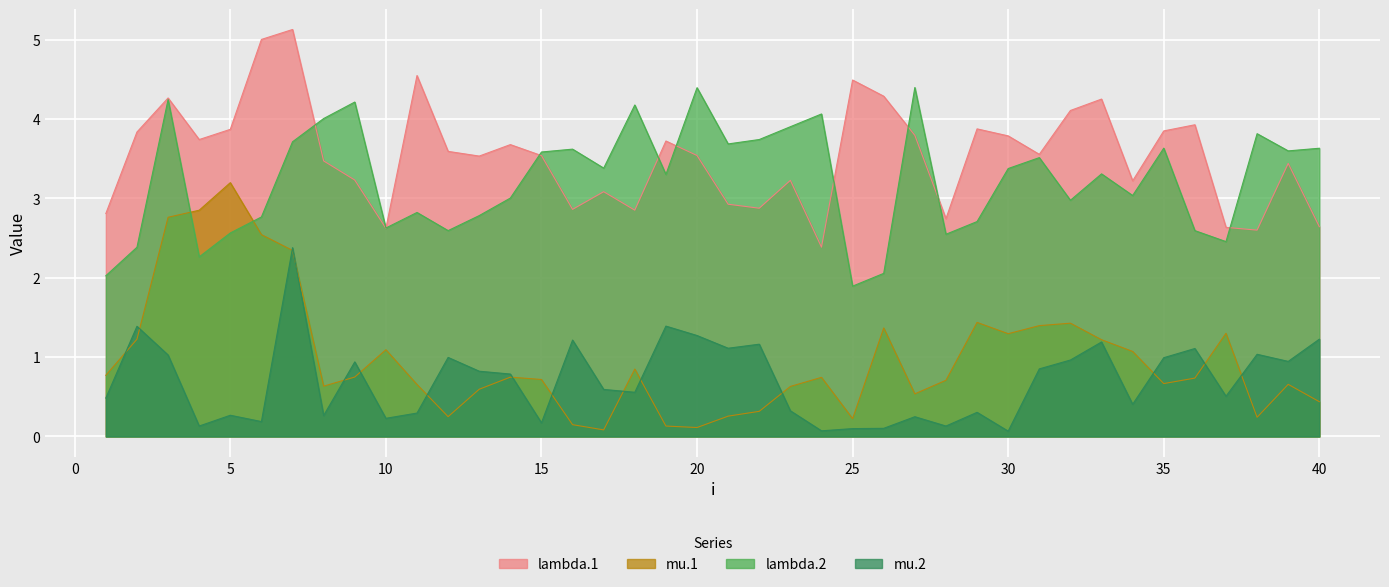

Rank the series by their maximum value, from lowest to highest.

mu.2, mu.1, lambda.2, lambda.1